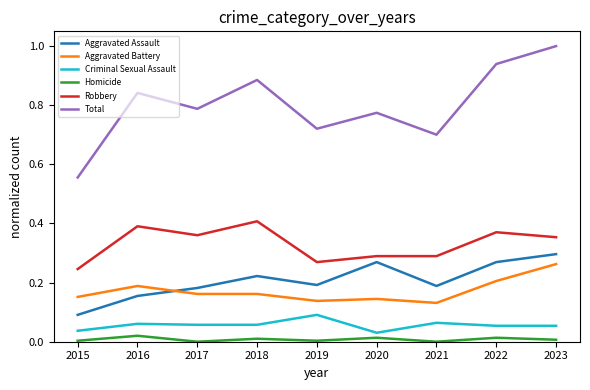

What is the total value across all series at 2015?

1.1